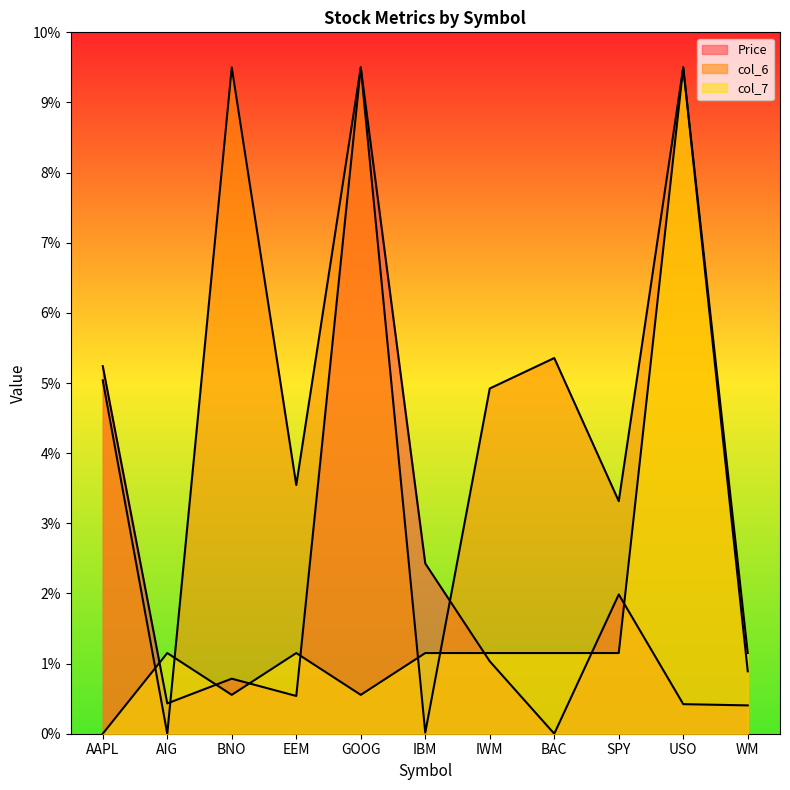

Which category has the lowest value in the col_7 series?

AAPL